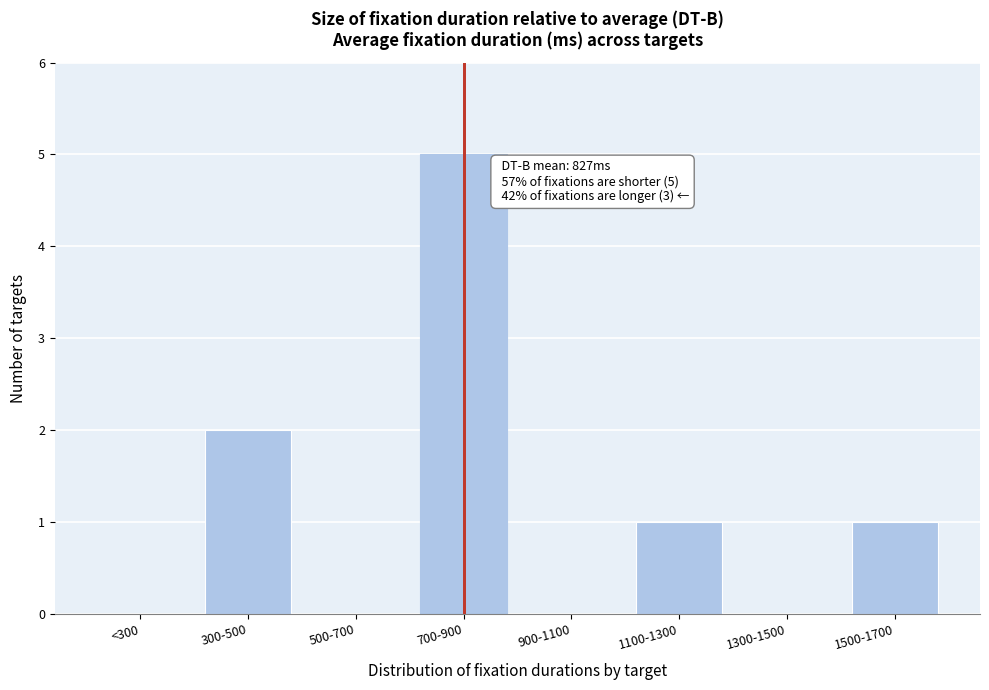

Reading left to right, extract all data points from this chart.

<300=0	300-500=2	500-700=0	700-900=5	900-1100=0	1100-1300=1	1300-1500=0	1500-1700=1